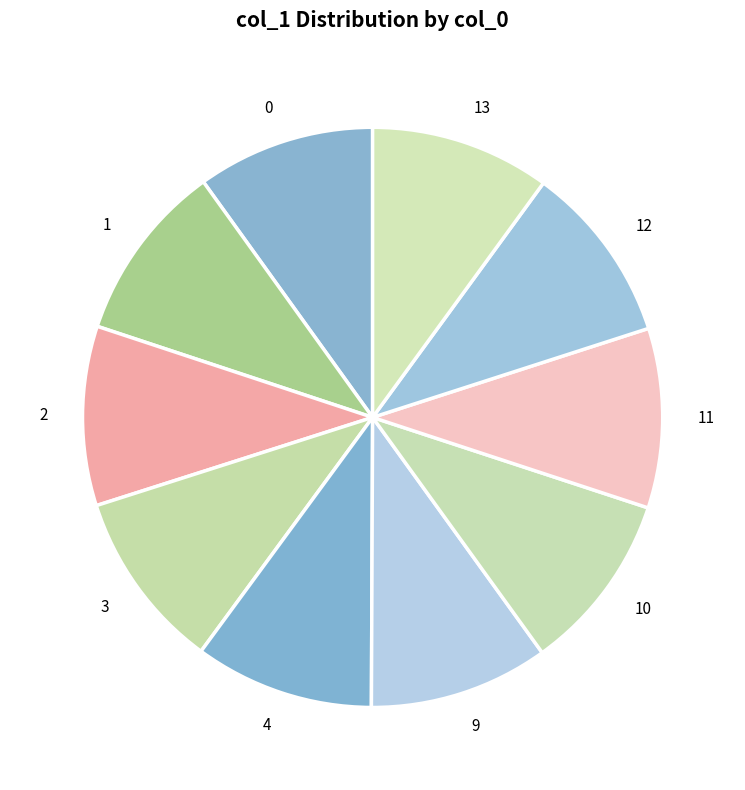

Approximately how many times larger is the value at 0 compared to 4?

1.0